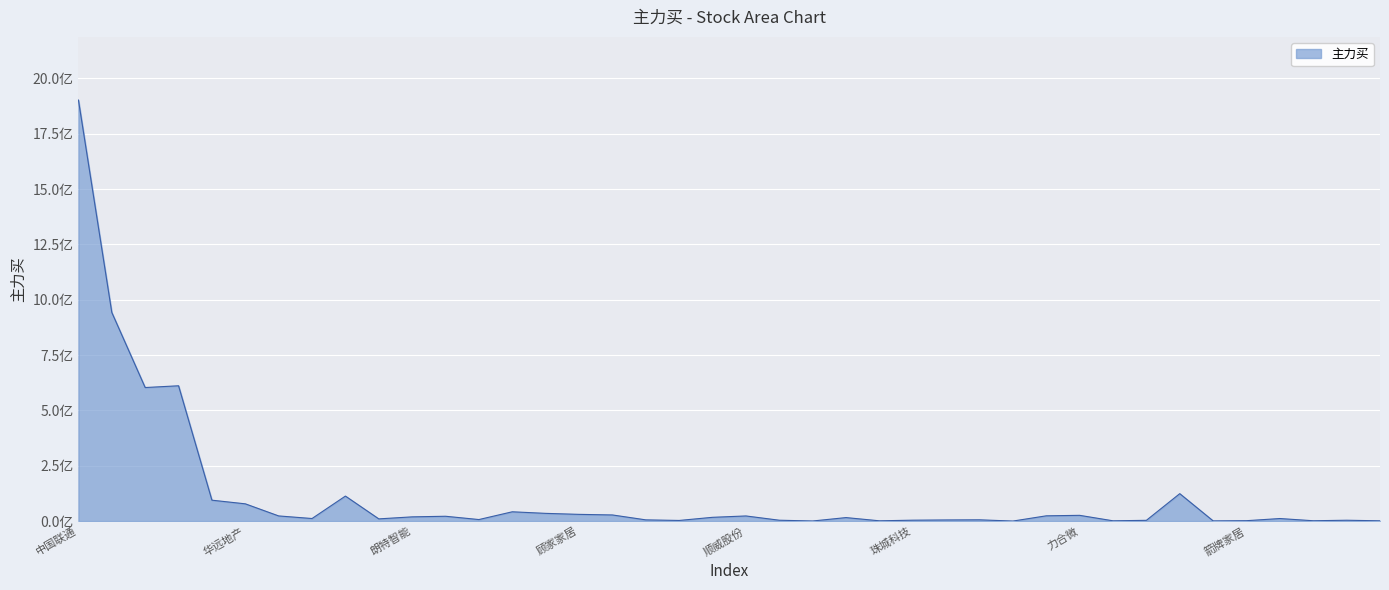

What is the label of the 21st point from the left?

顺威股份